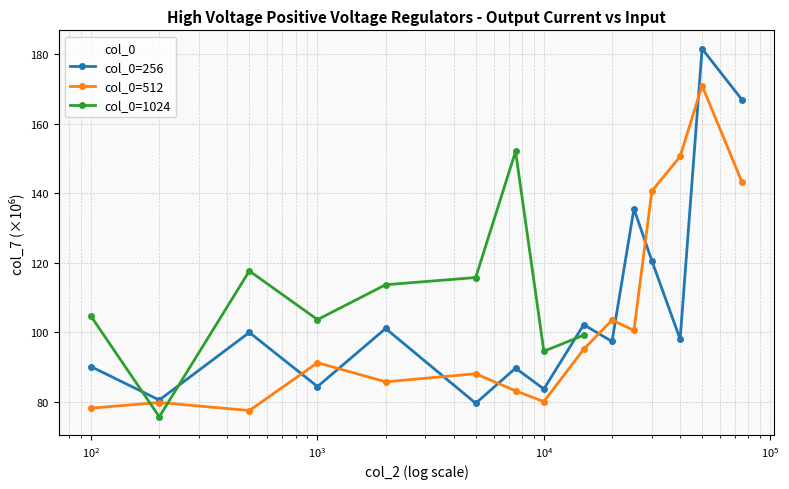

Where does the 512 series first go above 91?

1000